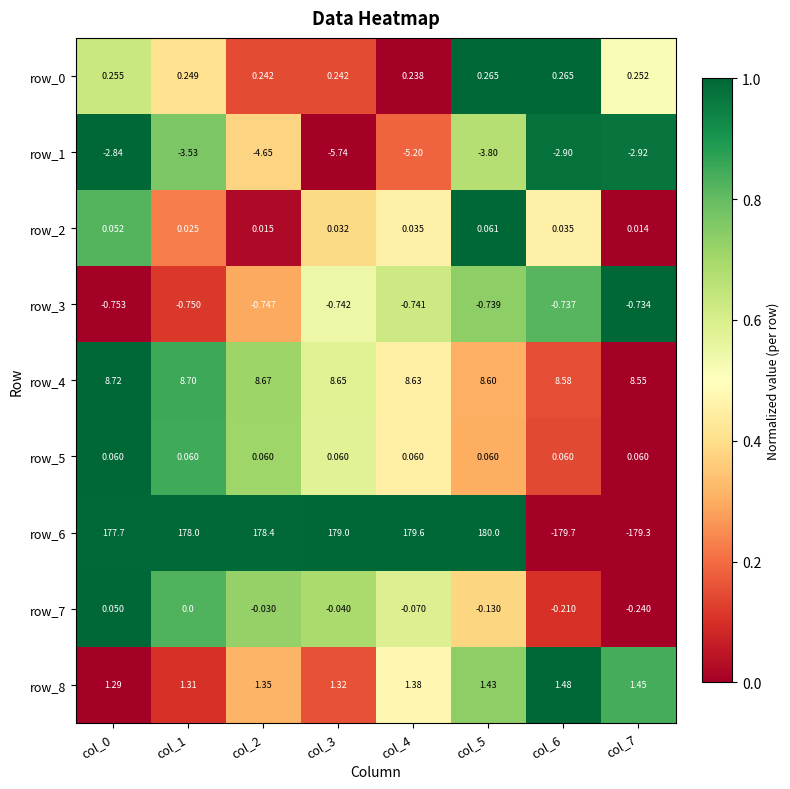

Is the value of row_8 at col_1 greater than the value of row_7 at col_6?

Yes